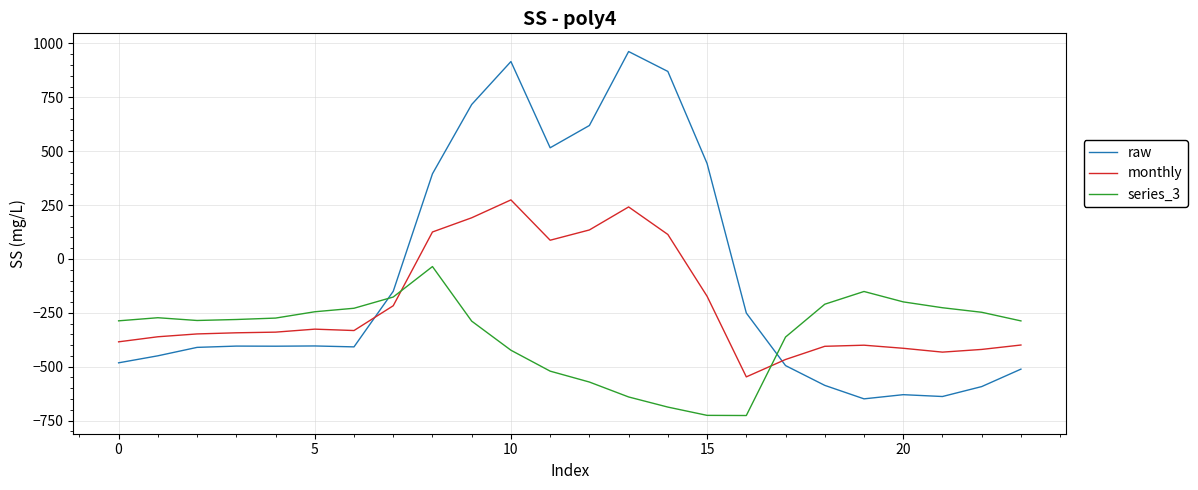

What is the difference between the maximum and minimum values in the series_3 series?

691.3